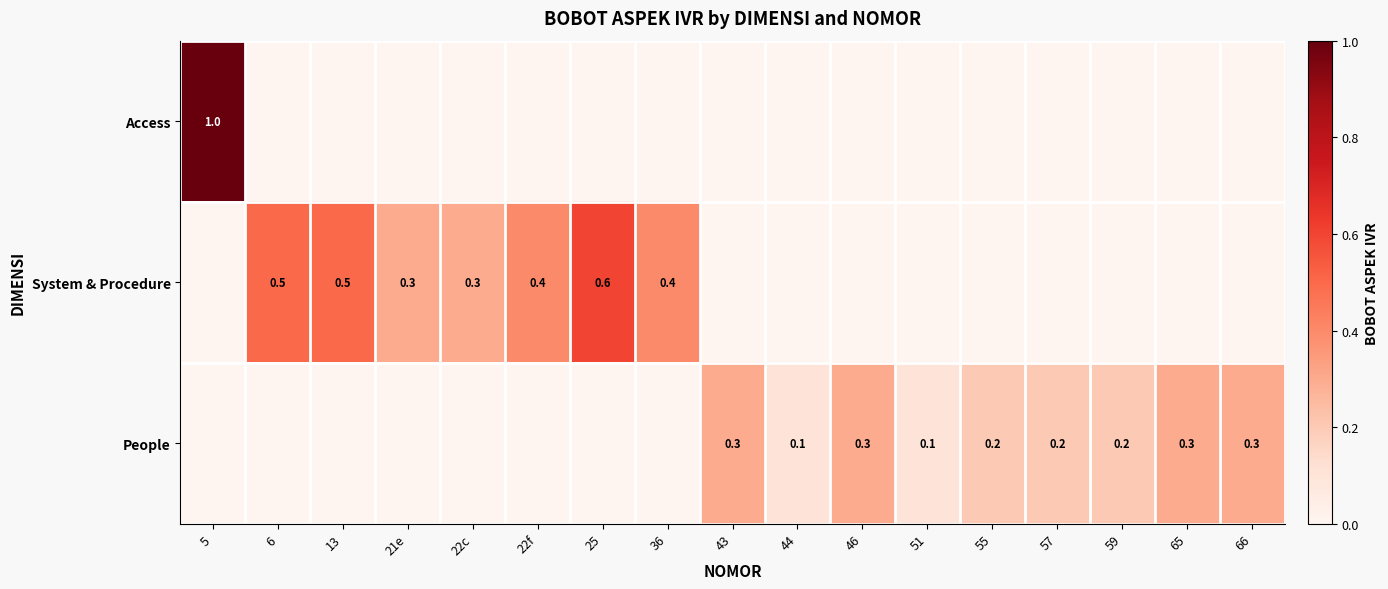

How many data points in People are above 0?

9